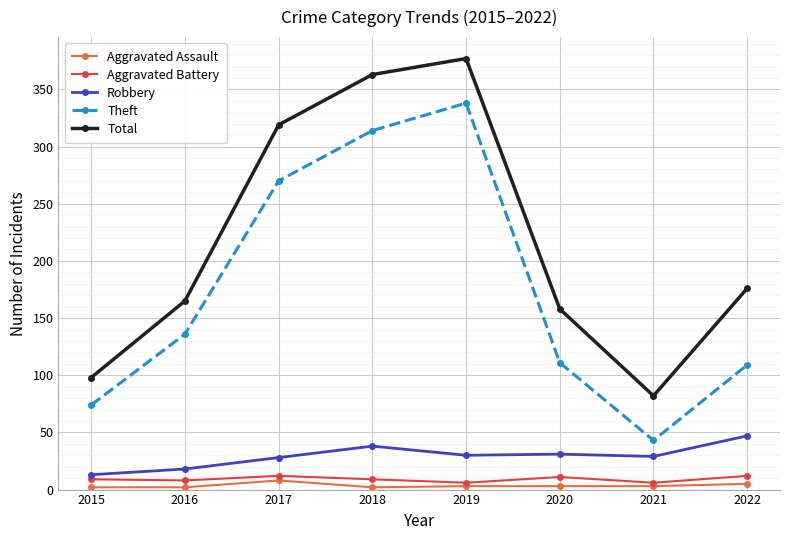

True or false: Aggravated Assault and Total cross at least once.

False